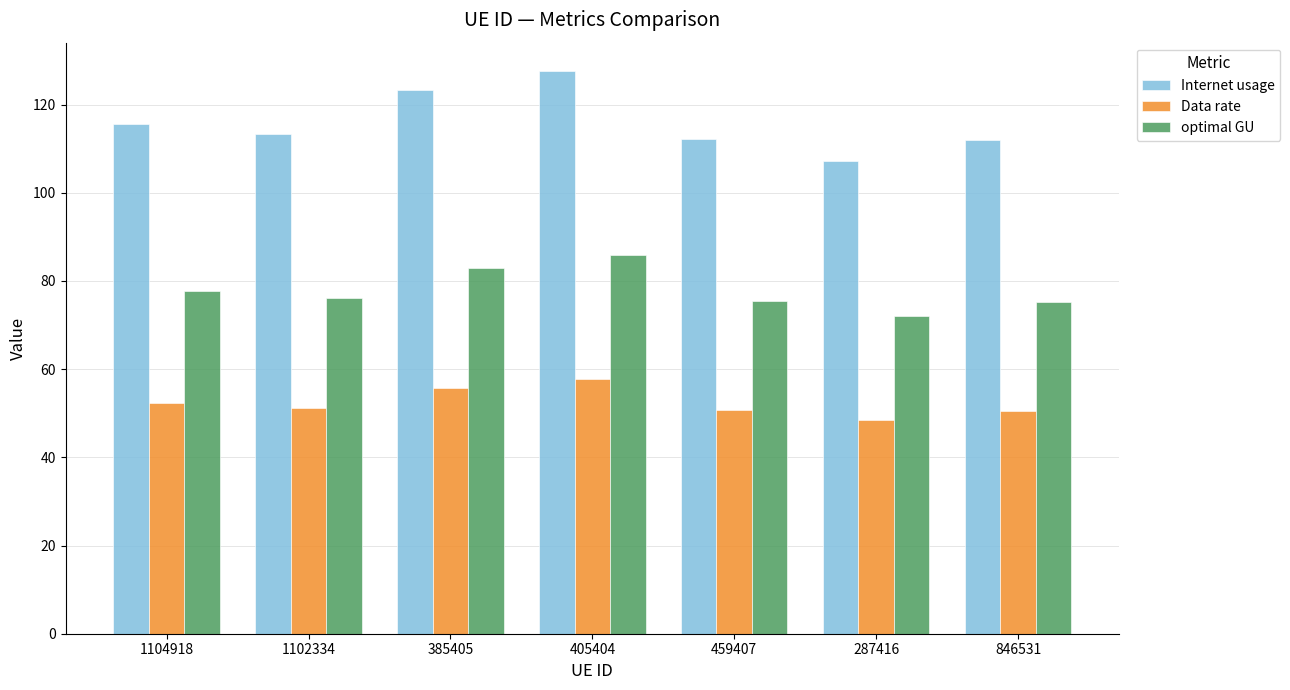

What is the value of the Internet usage bar at the 4th from the left?

127.7